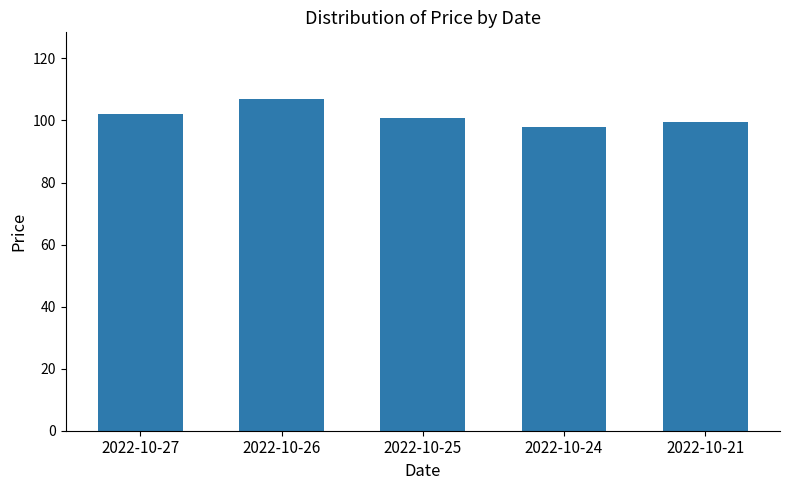

List the labels in order of value, smallest first.

2022-10-24, 2022-10-21, 2022-10-25, 2022-10-27, 2022-10-26